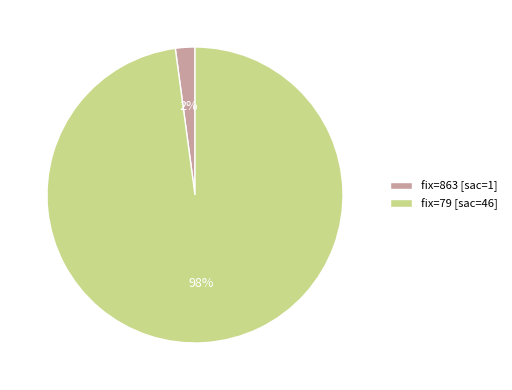

Between fix=79 [sac=46] and fix=863 [sac=1], which is larger?

fix=79 [sac=46]